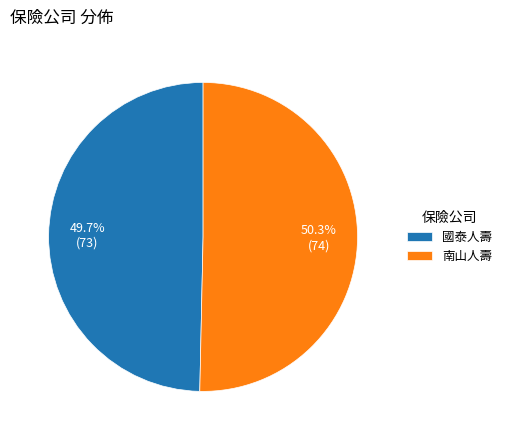

Does any single category account for the majority?

Yes